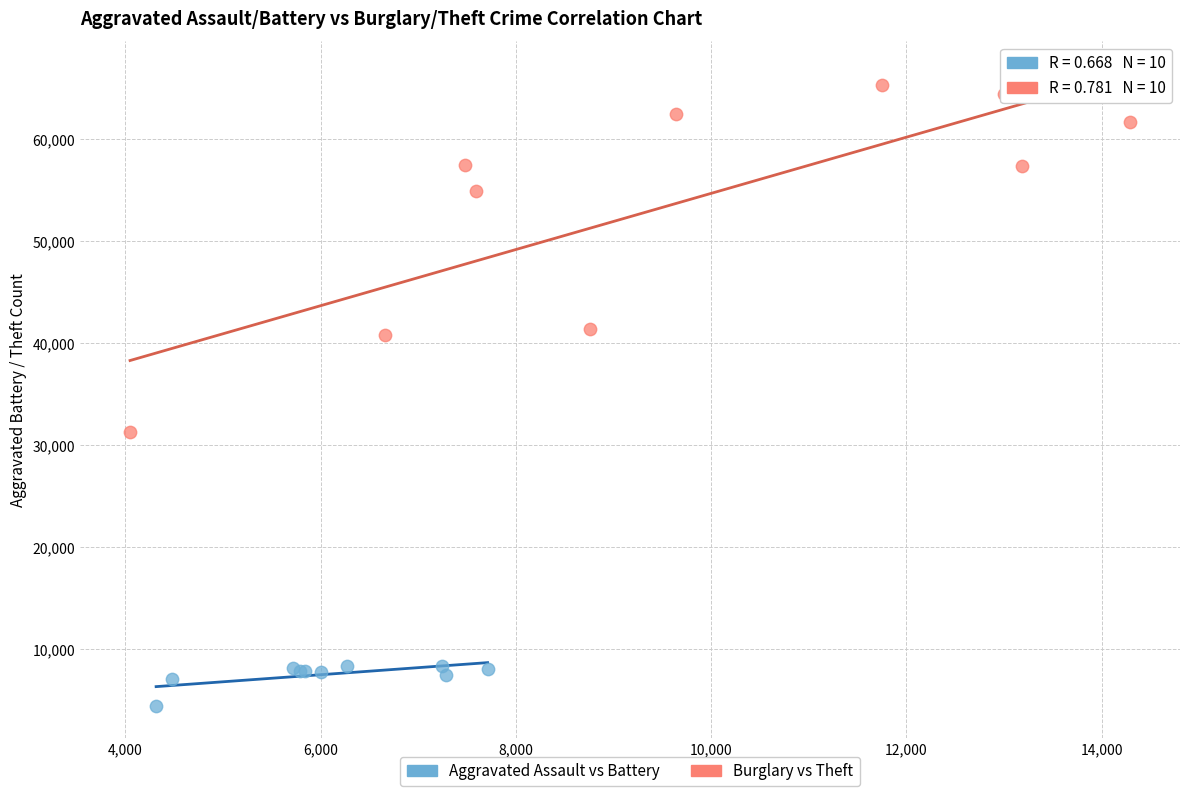

Which series reaches the minimum Y coordinate?

Aggravated Assault vs Battery